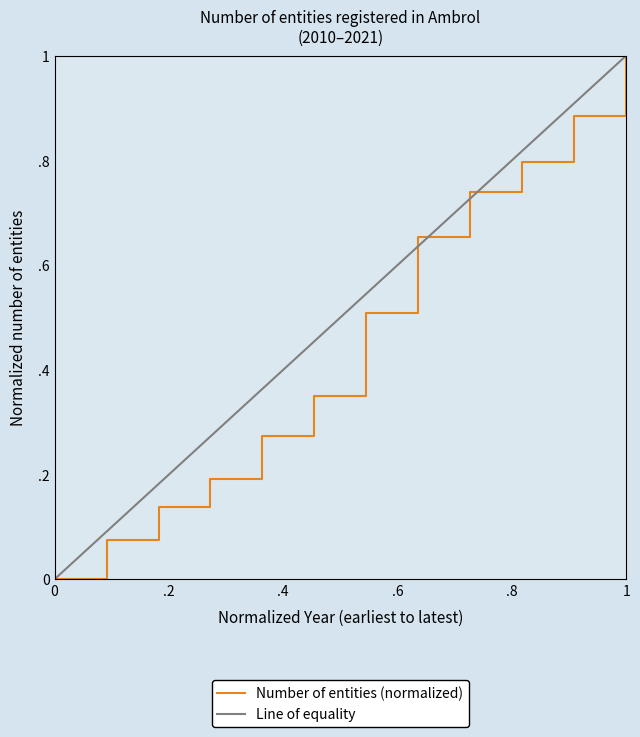

What is the change in value from 2016 to 2020?

+0.4